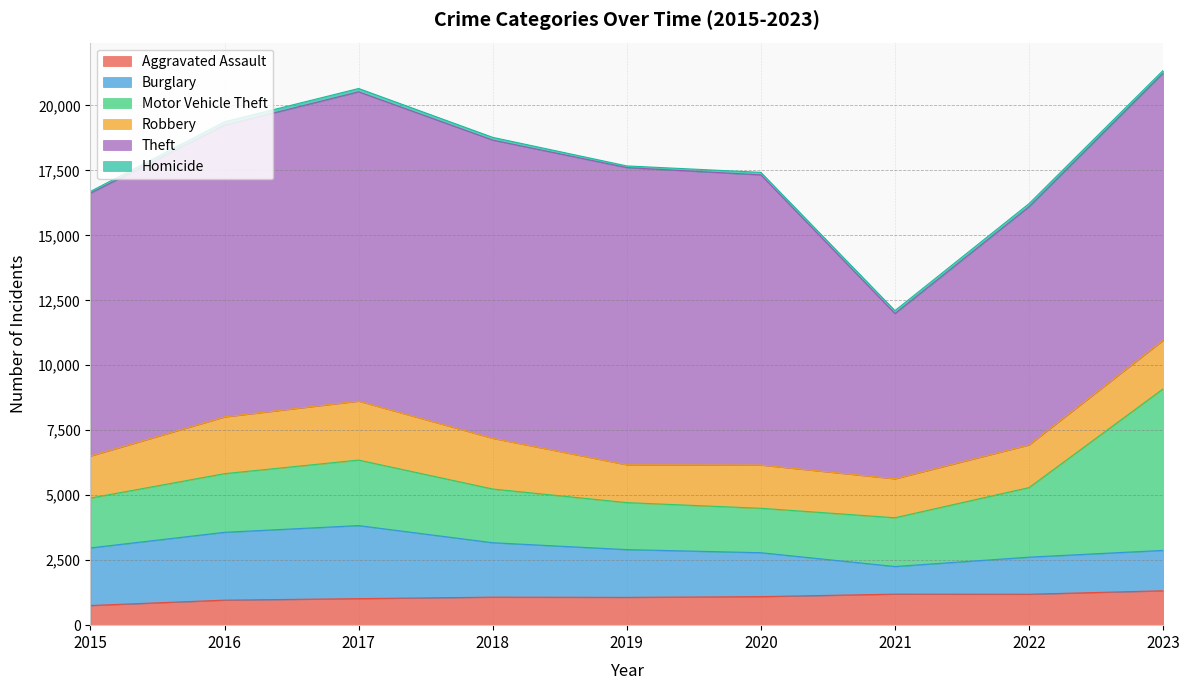

What is the difference between the maximum and minimum values in the Homicide series?

65